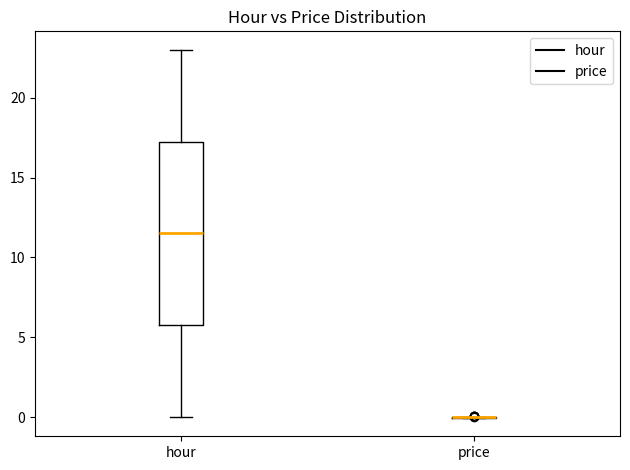

Reading left to right, transcribe this box plot: for each box, give where its median line is, the range the box spans, and where its two whiskers end, as read against the y-axis. The values are not printed on the chart, so give them approximately, as read against the axis.

hour: median 11.5, box 6.0 to 17.5, whiskers 0.0 to 23.0
price: box collapsed to a line at 0.0, whiskers 0.0 to 0.0